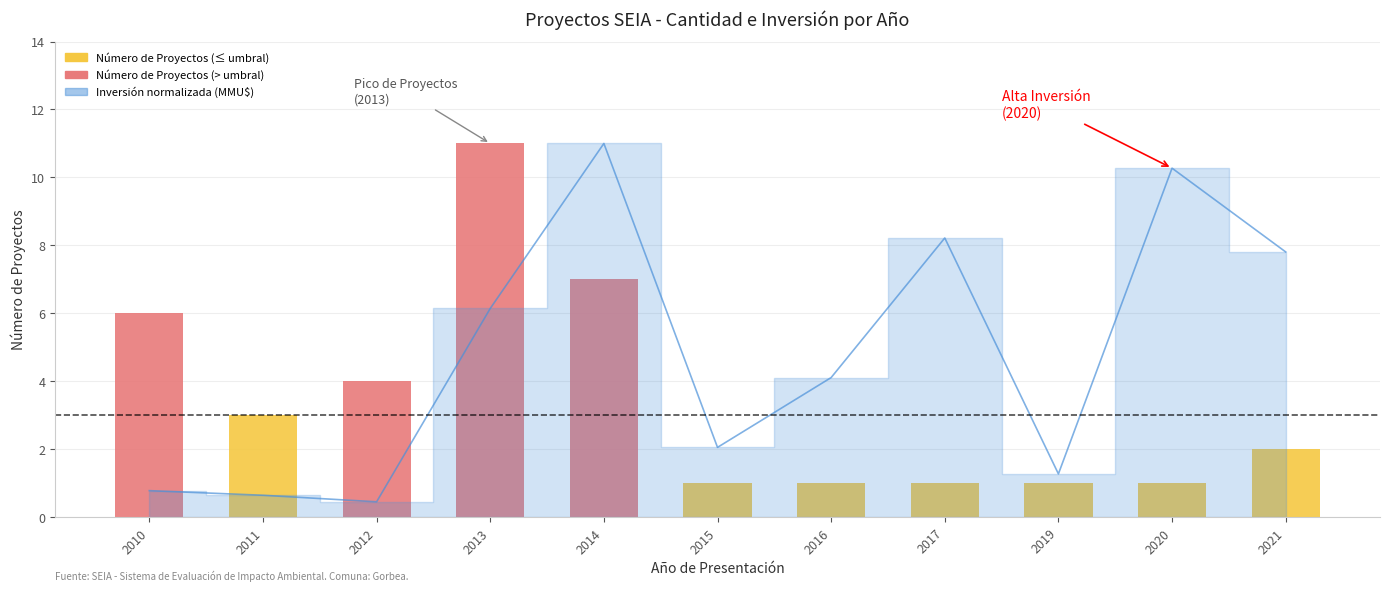

Does the chart contain any negative values?

No